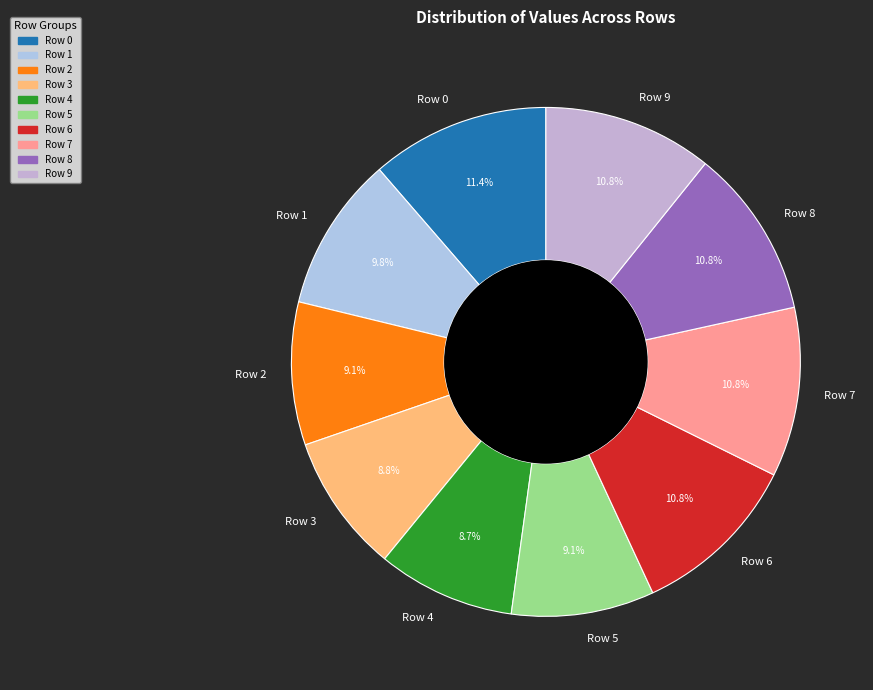

Count the number of slices in the pie.

10